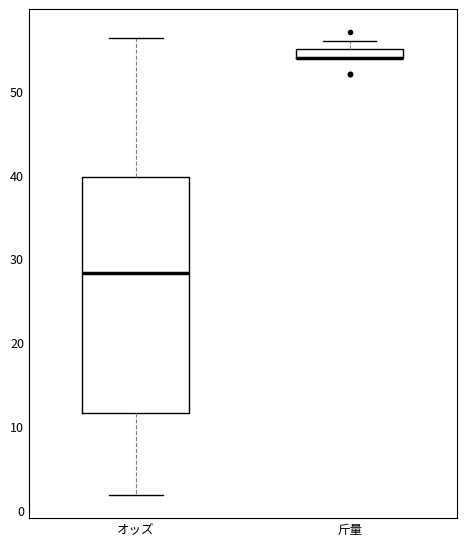

Comparing the boxes themselves (not the whiskers), which one is the tallest?

オッズ